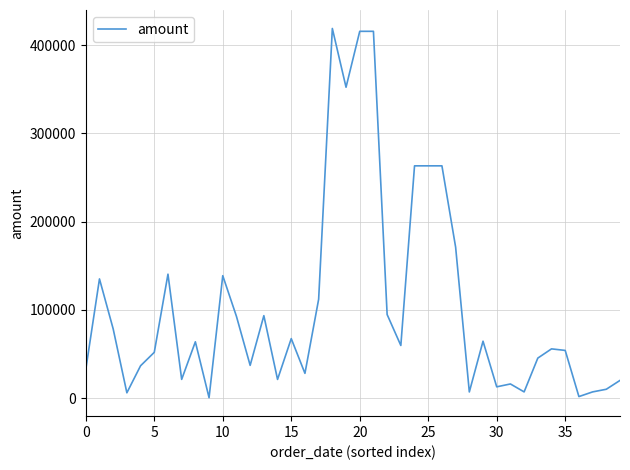

What is the greatest value displayed?

418750.0